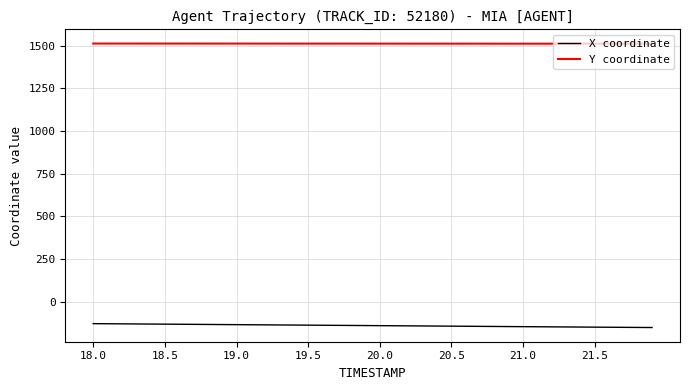

Which series has the largest total across all categories?

Y coordinate